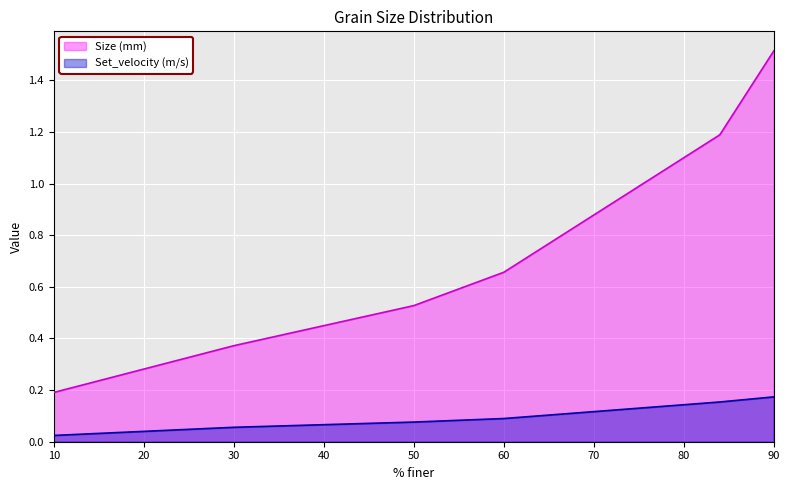

What are all the series names shown in the legend?

Size (mm), Set_velocity (m/s)